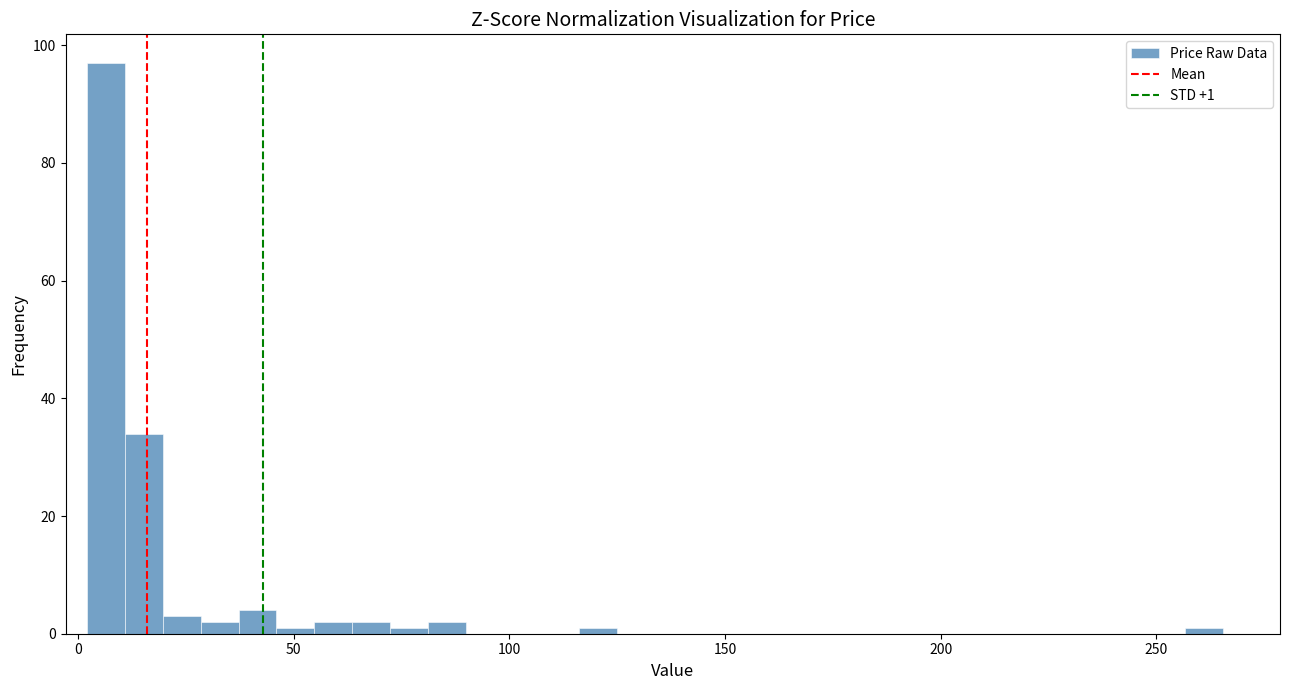

Around what value on the x-axis is the tallest bar? Give the approximate position of its centre, as read against the axis.

5